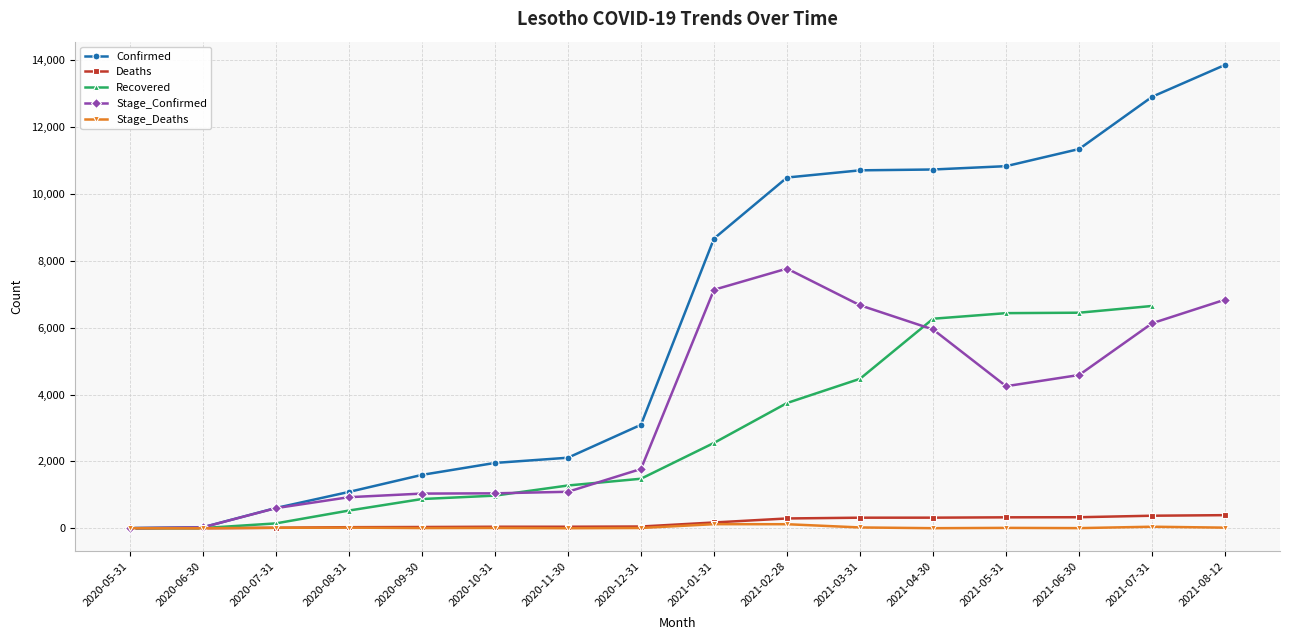

What is the total value across all series at 2021-02-28?

22415.0